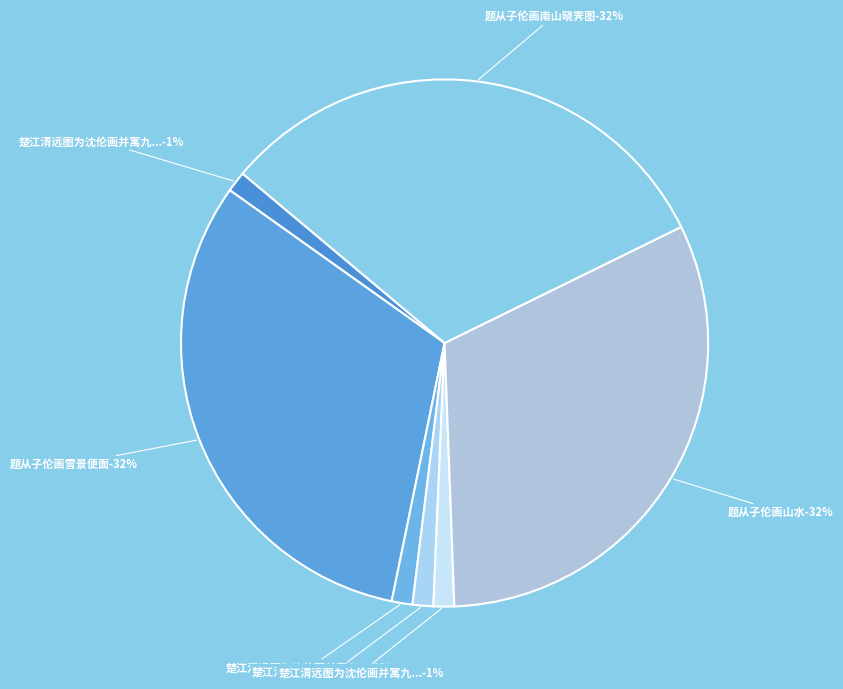

The 楚江清远图为沈伦画并寓九曲山房作·潮落寒沙广 slice represents 11% of the pie. True or false?

False